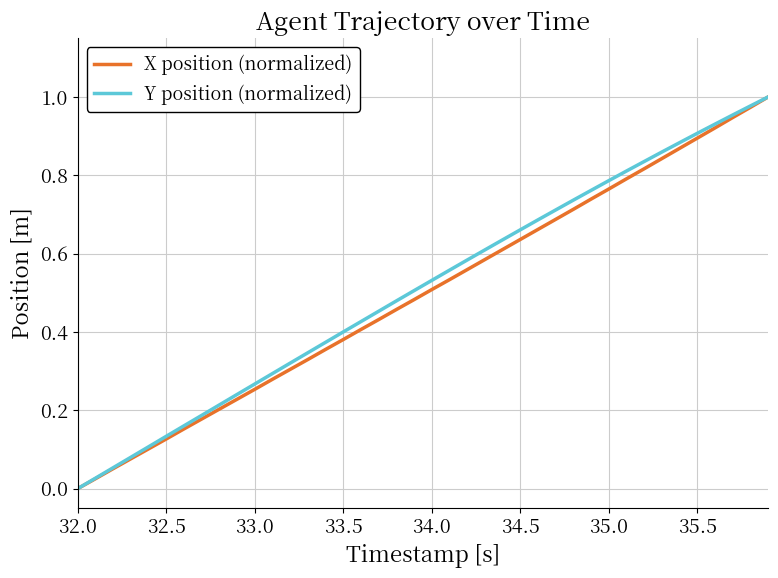

True or false: Y position (normalized) and X position (normalized) intersect in this chart.

False